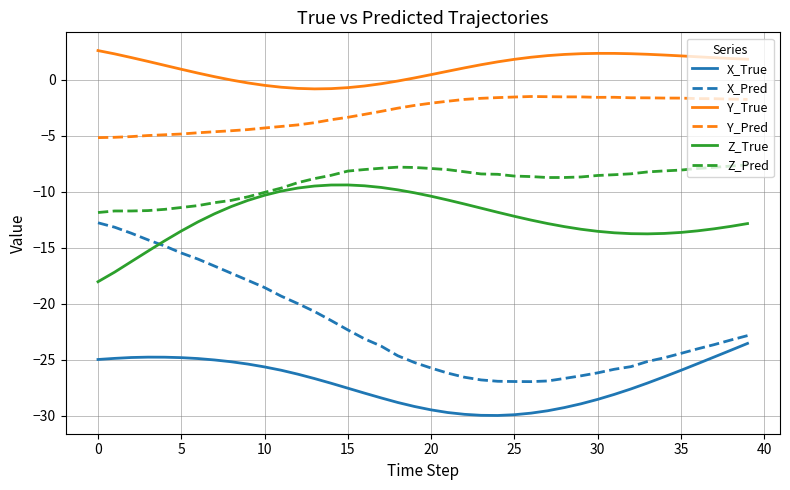

What is the minimum value shown in the chart?

-30.0